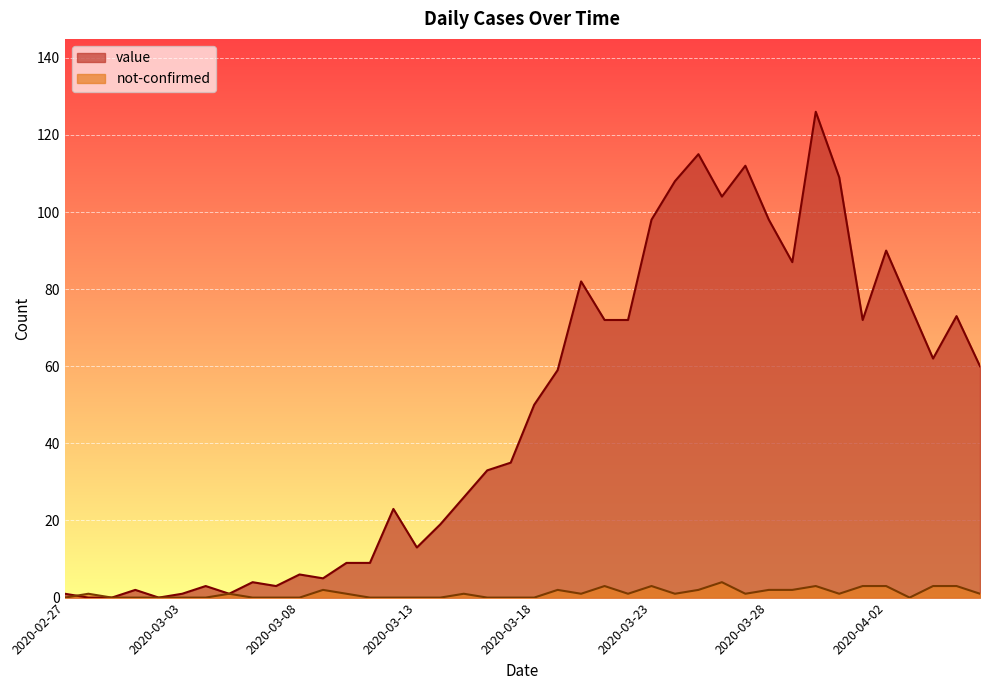

At 2020-04-05, list the series in order from smallest to largest.

not-confirmed, value